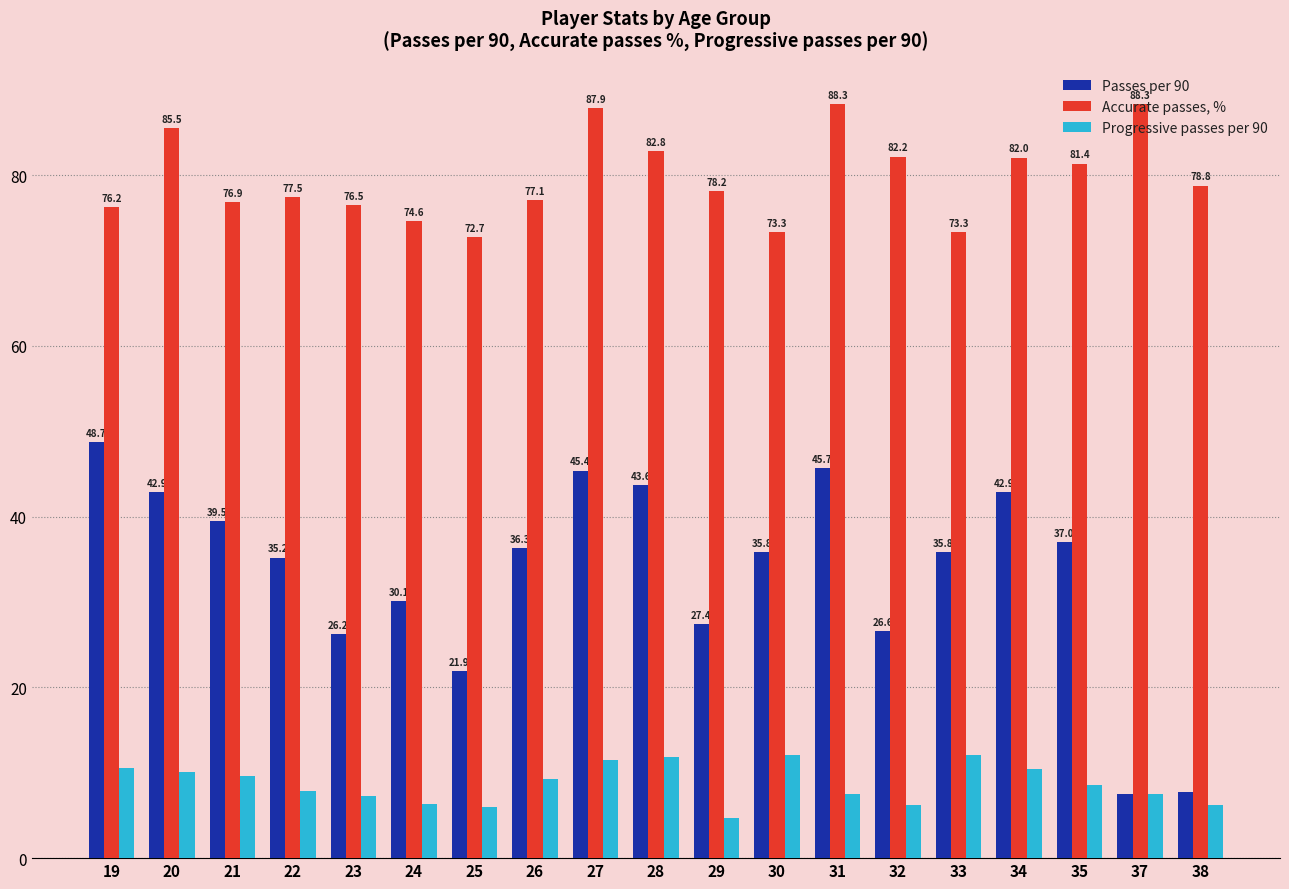

What is the average value of the Passes per 90 series?

33.5